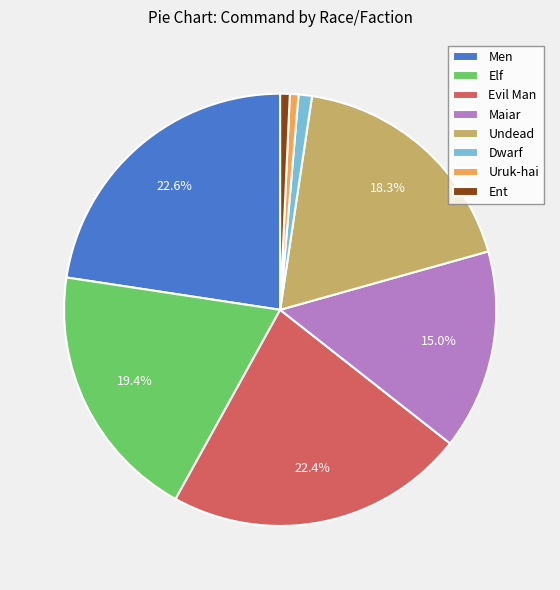

What percentage is NOT represented by Men?

77.4%